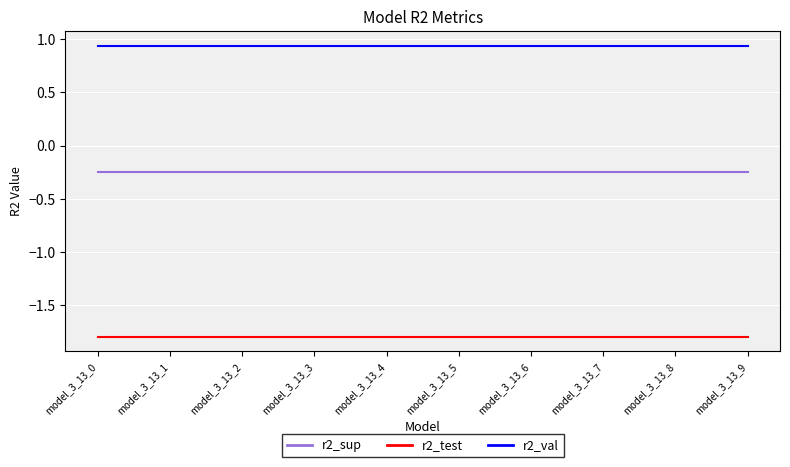

Is the value of r2_sup at model_3_13_8 greater than the value of r2_test at model_3_13_3?

Yes